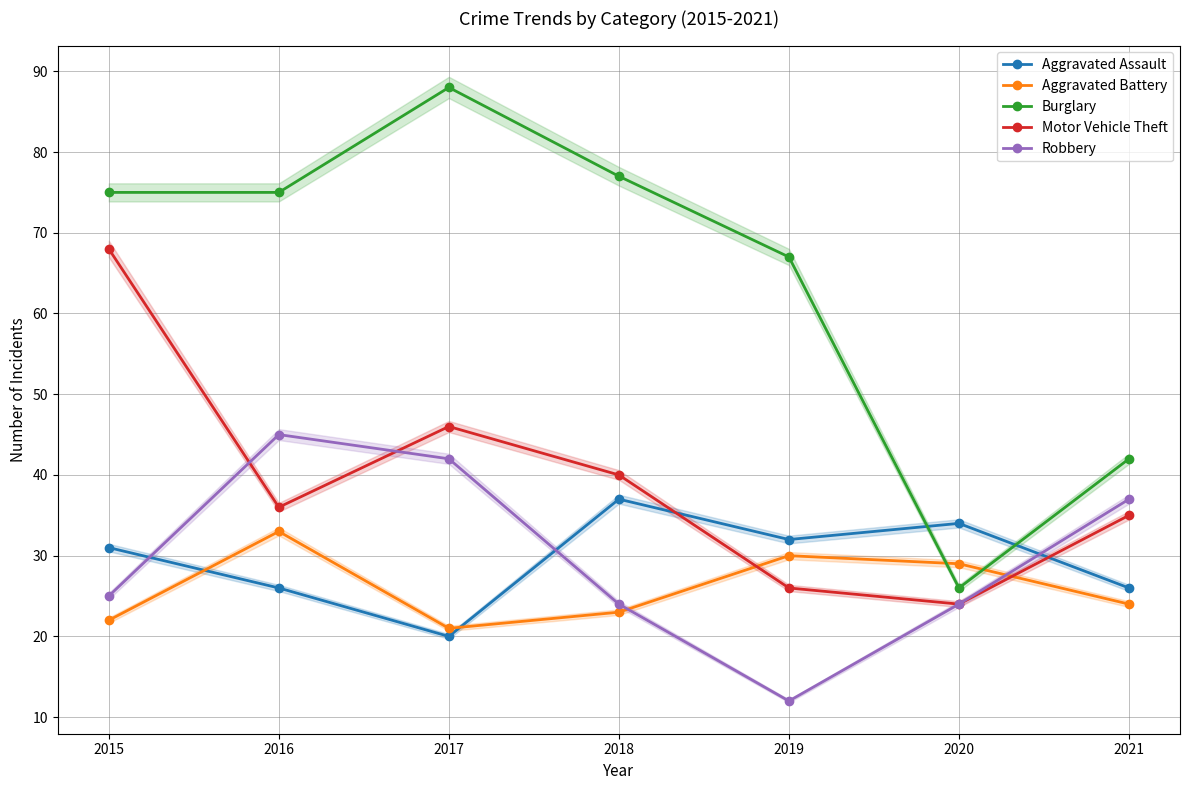

How many values in the Robbery series exceed 25?

3